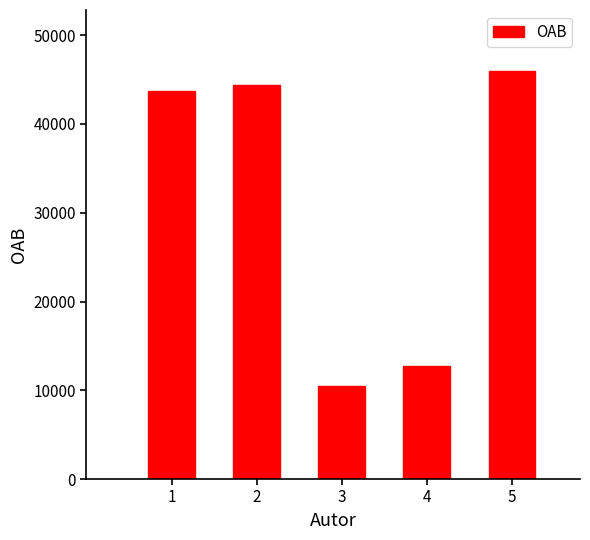

List the labels in order of value, largest first.

5, 2, 1, 4, 3